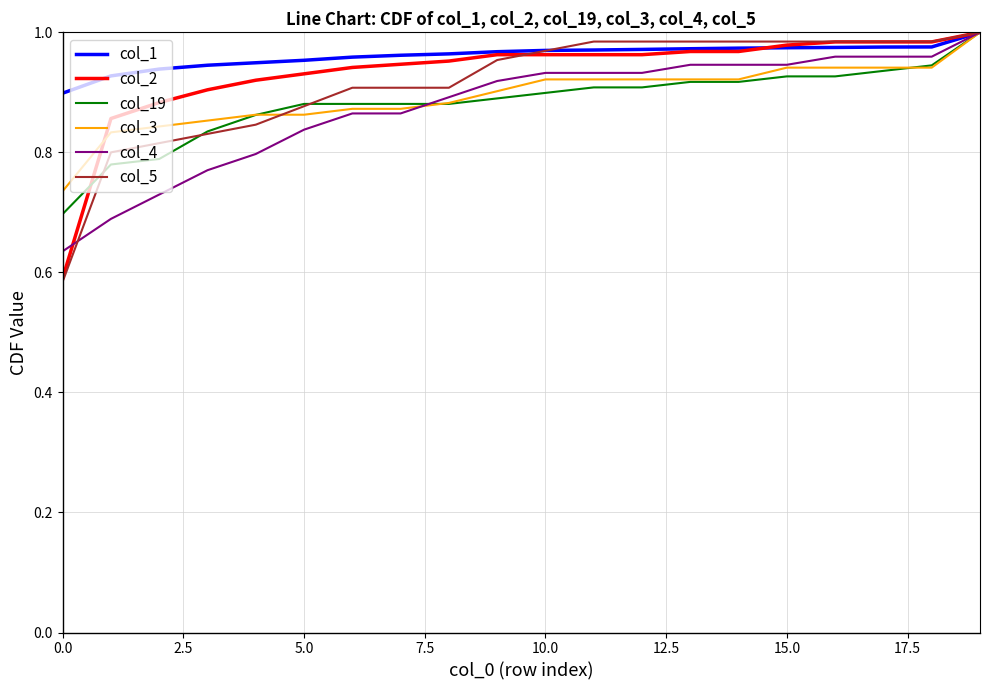

Which series has the largest range (max minus min)?

col_5